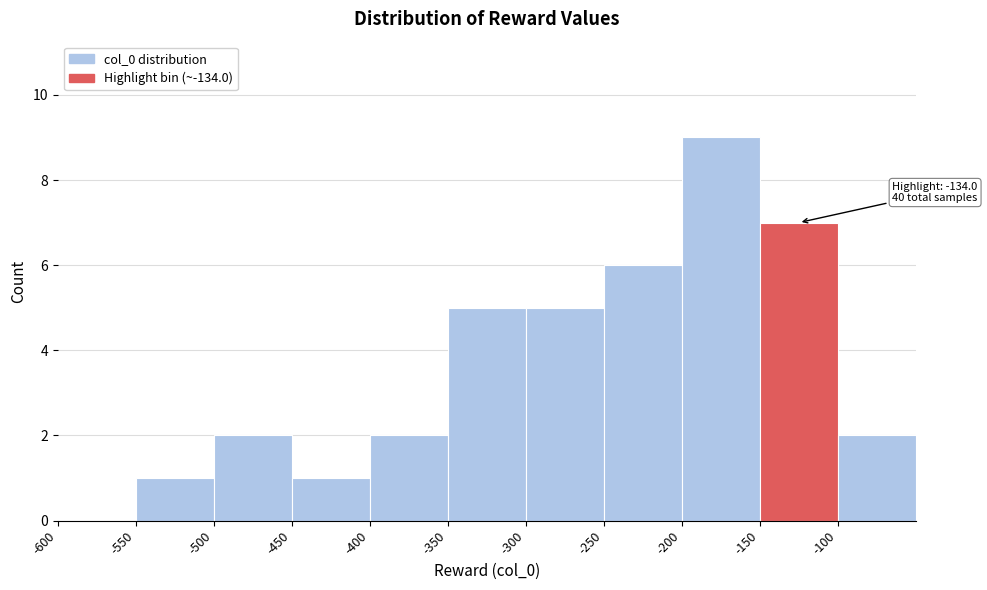

Which range on the x-axis has the tallest bar?

-200 to -150